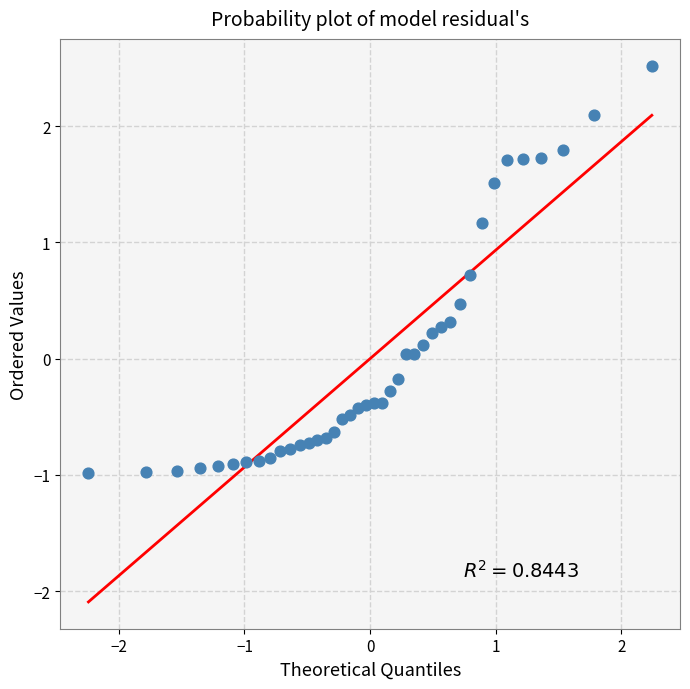

What is the range of Y values (max minus min)?

3.5